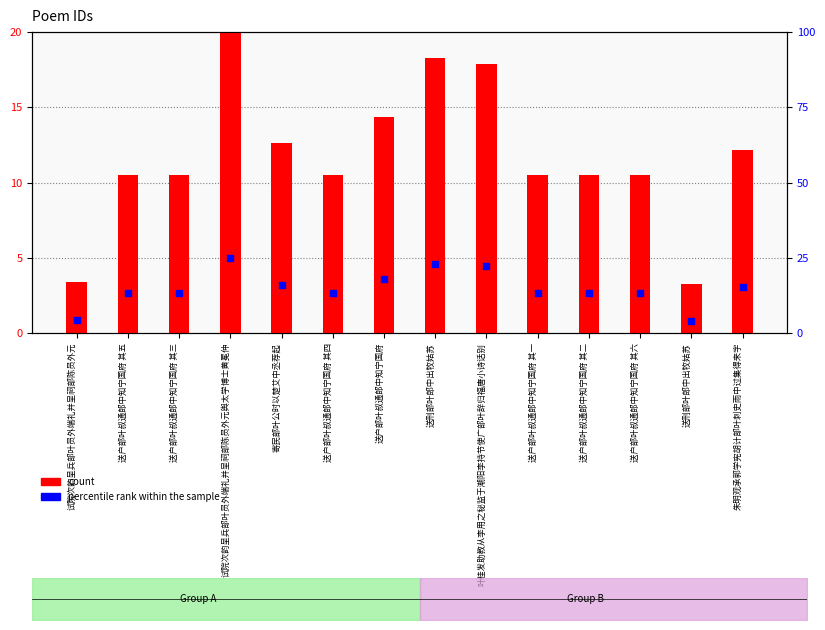

What are all the series names shown in the legend?

count, percentile rank within the sample